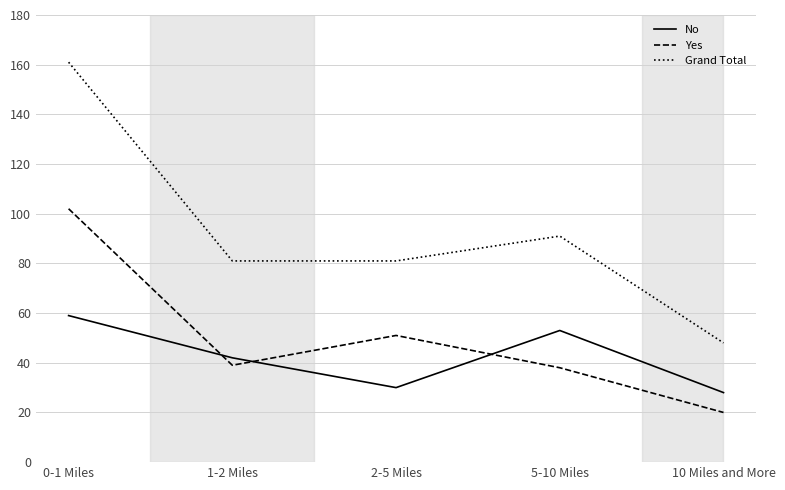

What is the difference between the second highest and second lowest values in the No series?

23